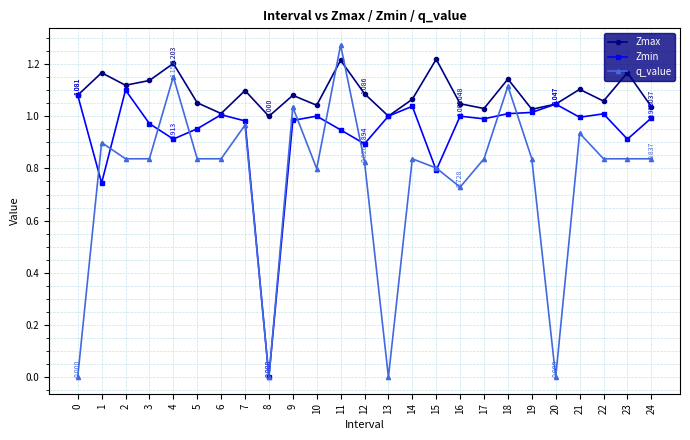

Is the value of Zmax at 12 greater than the value of q_value at 19?

Yes